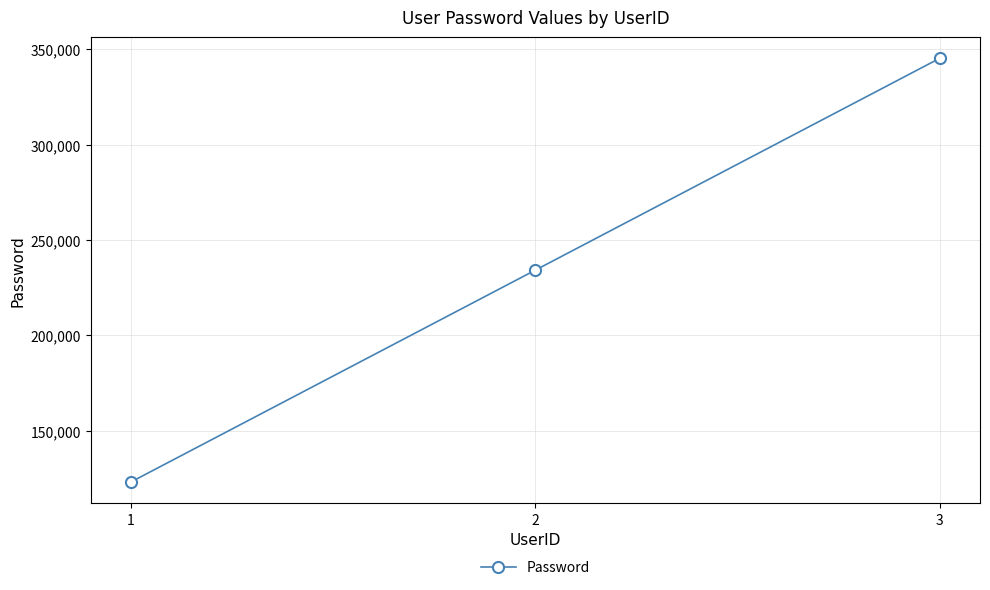

Is this an area chart (filled region under the line)?

No